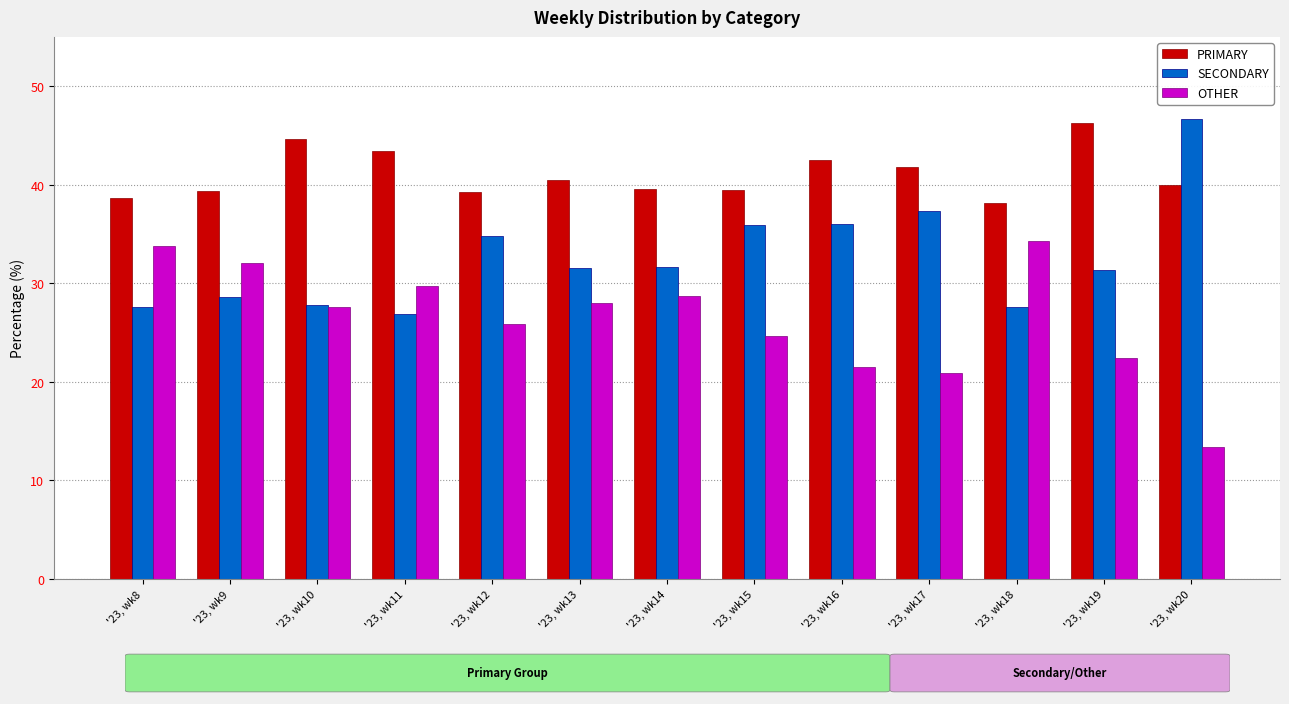

How many data points does each series have?

13